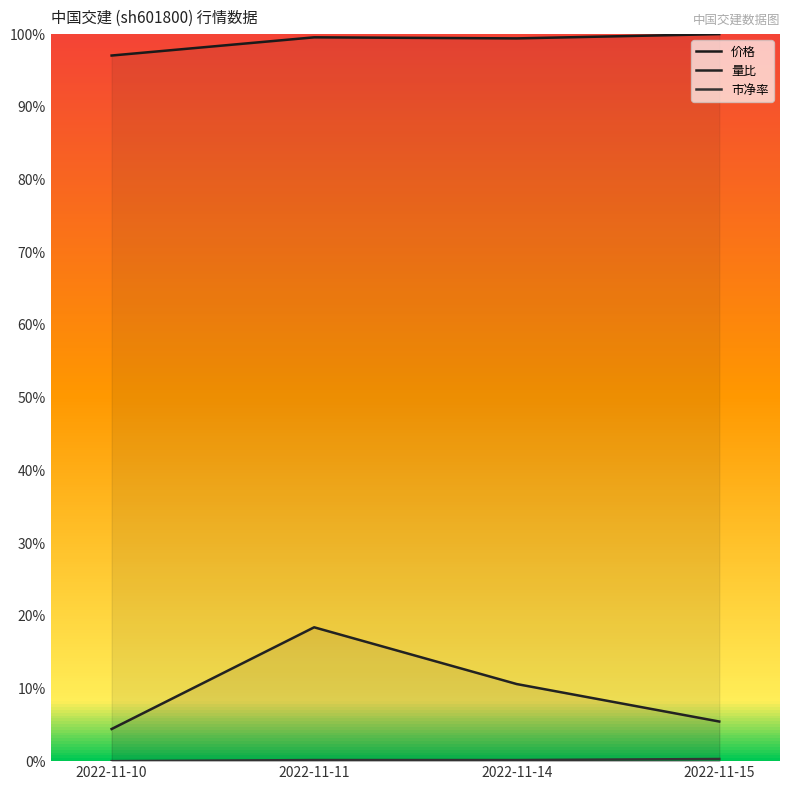

True or false: 量比 has a value of 0.0 at 2022-11-10.

True